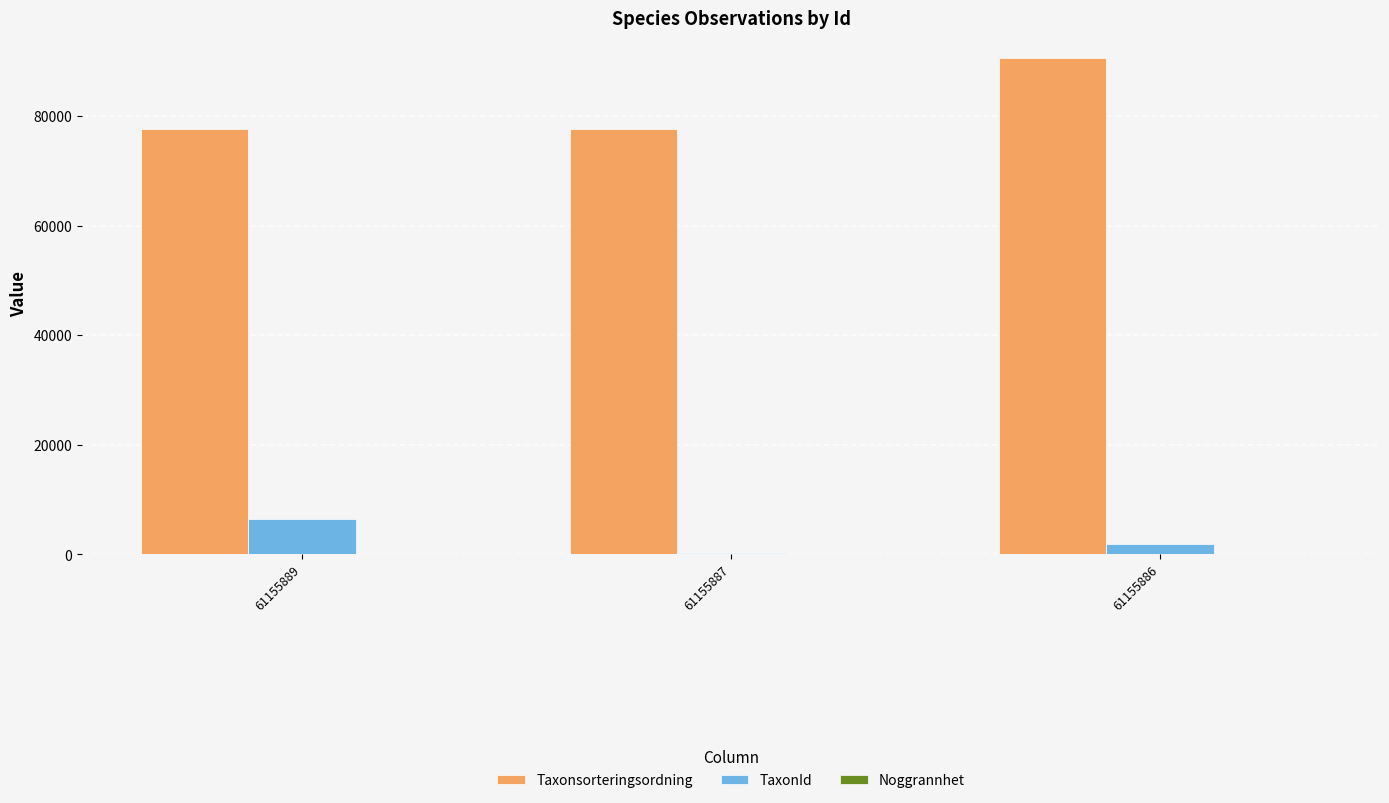

Which series has the largest total across all categories?

Taxonsorteringsordning